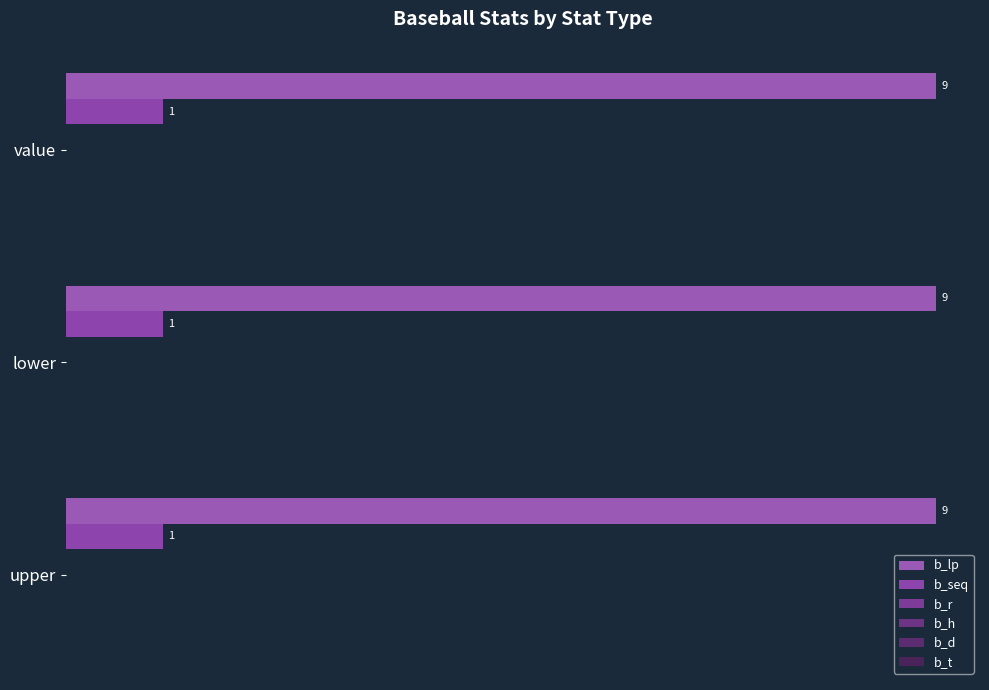

What position from the right is lower?

2